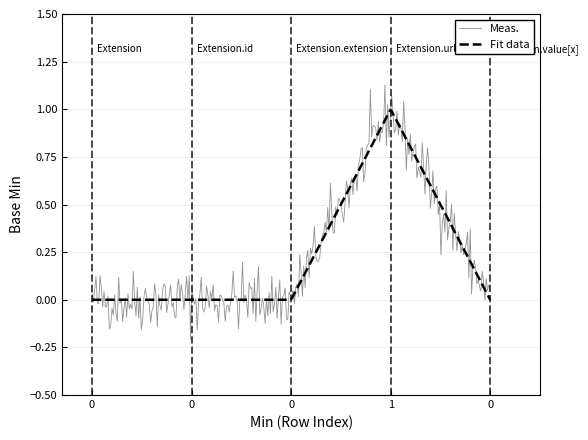

Does the chart display data point markers on the line(s)?

No